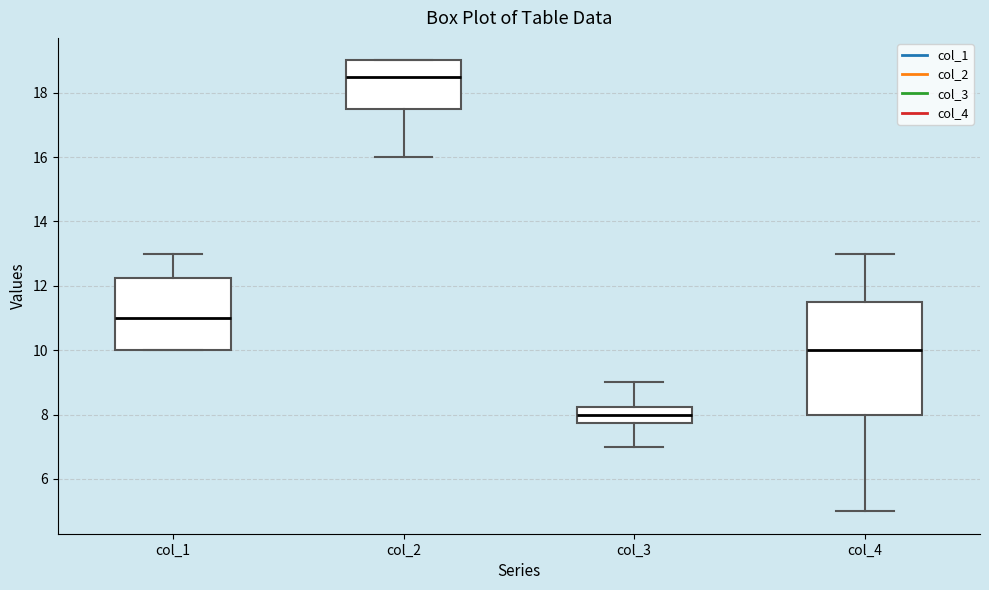

Reading left to right, transcribe this box plot: for each box, give where its median line is, the range the box spans, and where its two whiskers end, as read against the y-axis. The values are not printed on the chart, so give them approximately, as read against the axis.

col_1: median 11.0, box 10.0 to 12.2, whiskers 10.0 to 13.0
col_2: median 18.6, box 17.6 to 19.0, whiskers 16.0 to 19.0
col_3: median 8.0, box 7.8 to 8.2, whiskers 7.0 to 9.0
col_4: median 10.0, box 8.0 to 11.6, whiskers 5.0 to 13.0